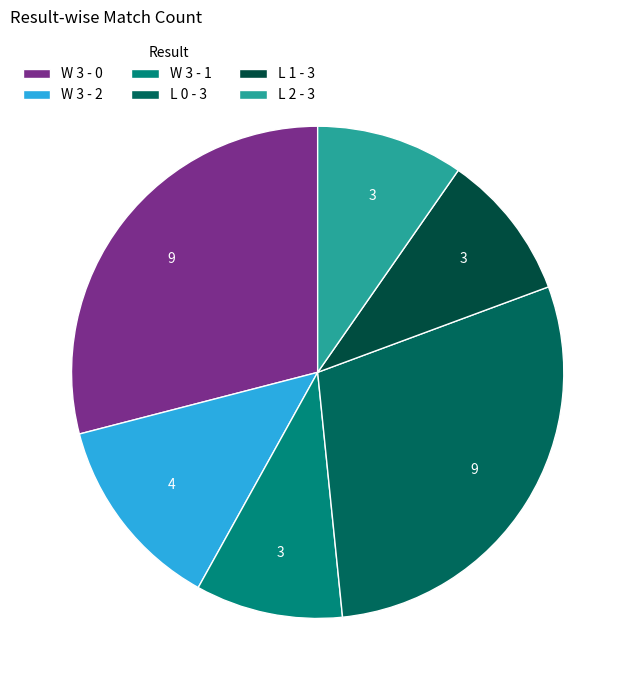

Which category has the smallest portion of the pie?

W 3 - 1